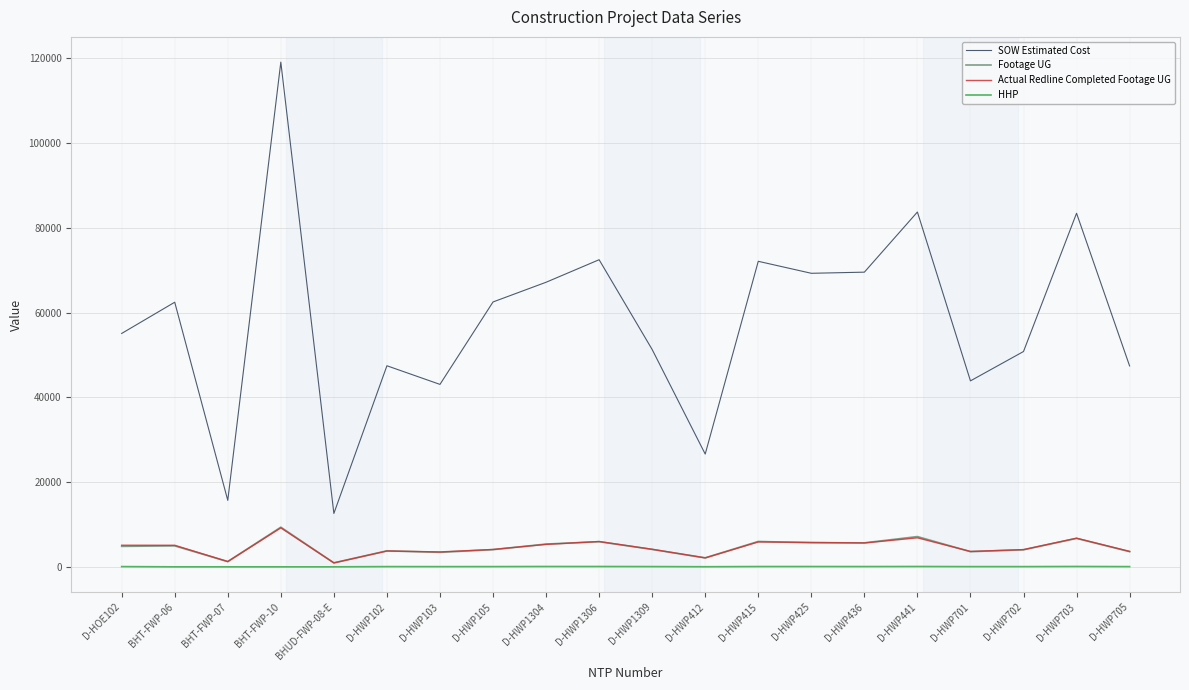

At which category is the sum across all series the highest?

BHT-FWP-10